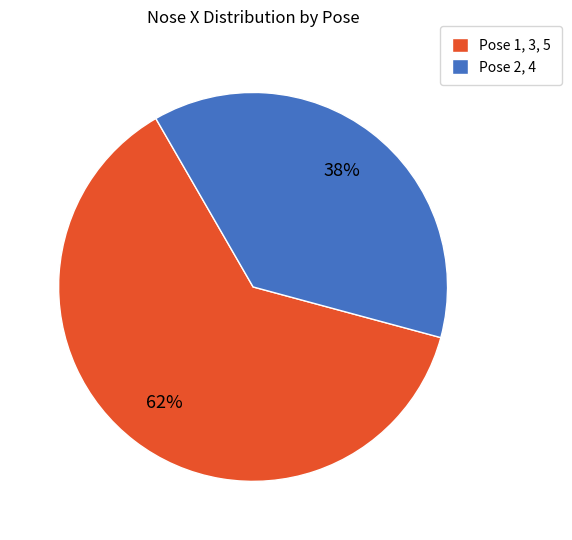

What percentage is the Pose 1, 3, 5 slice, to the nearest percent?

62%